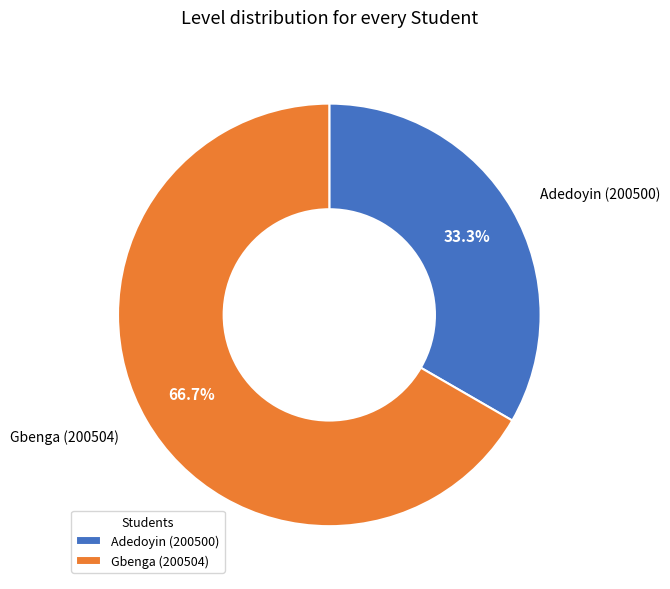

What percentage is NOT represented by Gbenga (200504)?

33.3%